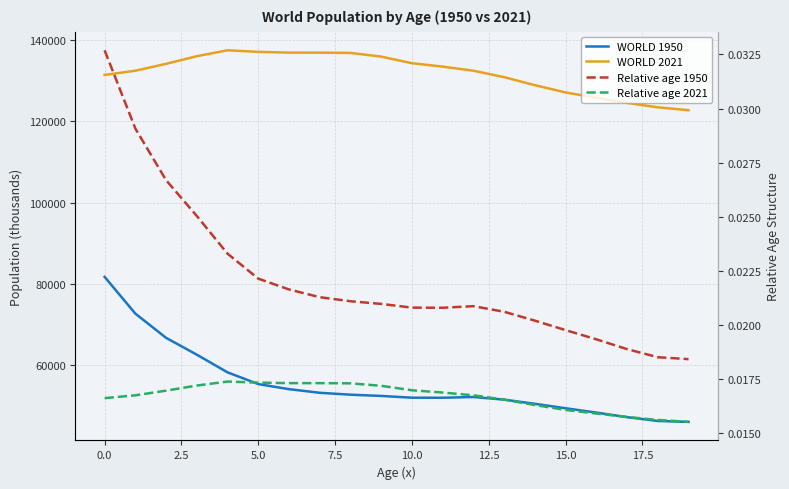

How many values in the WORLD 2021 series are below 133451?

10